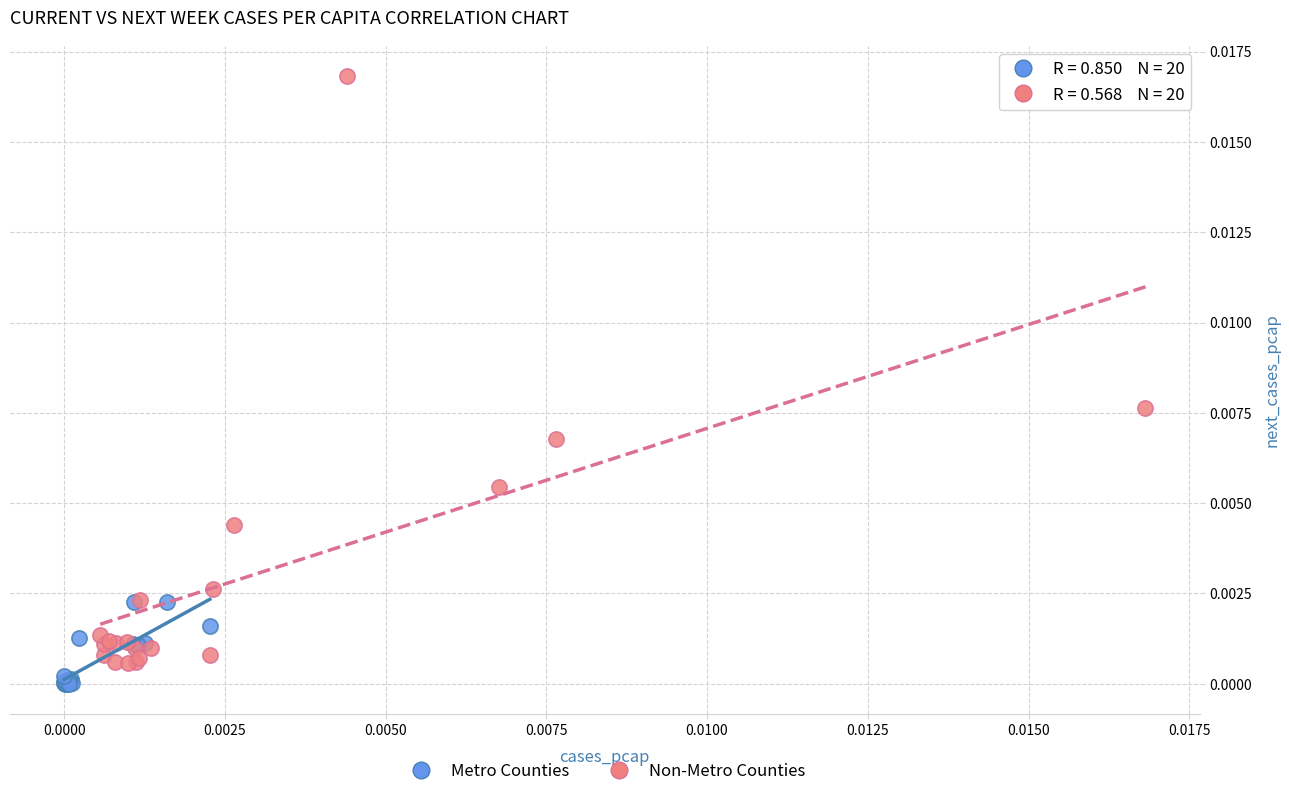

Which series reaches the maximum Y coordinate?

Non-Metro Counties